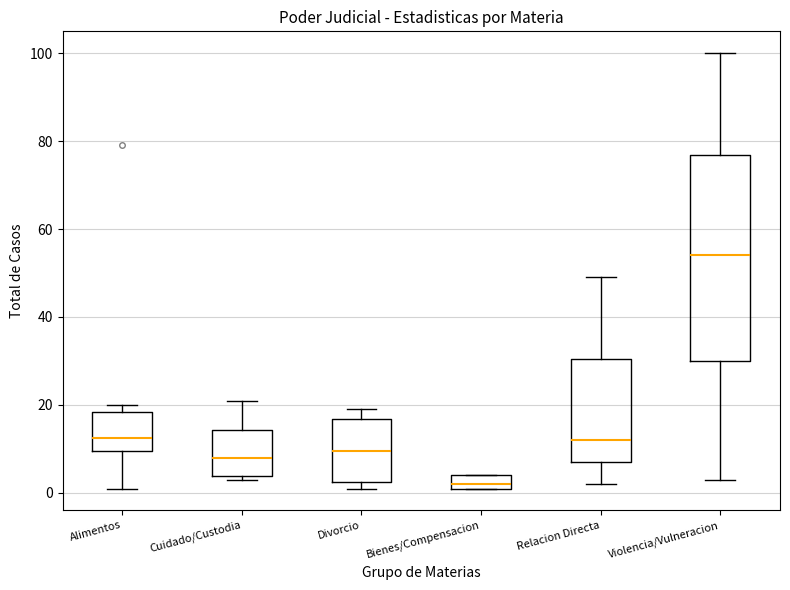

Reading left to right, transcribe this box plot: for each box, give where its median line is, the range the box spans, and where its two whiskers end, as read against the y-axis. The values are not printed on the chart, so give them approximately, as read against the axis.

Alimentos: median 12, box 10 to 18, whiskers 2 to 20
Cuidado/Custodia: median 8, box 4 to 14, whiskers 4 (just below the box's lower edge) to 22
Divorcio: median 10, box 2 to 16, whiskers 2 (just below the box's lower edge) to 20
Bienes/Compensacion: median 2 (just above the box's lower edge), box 2 to 4, whiskers 2 to 4
Relacion Directa: median 12, box 8 to 30, whiskers 2 to 50
Violencia/Vulneracion: median 54, box 30 to 76, whiskers 4 to 100